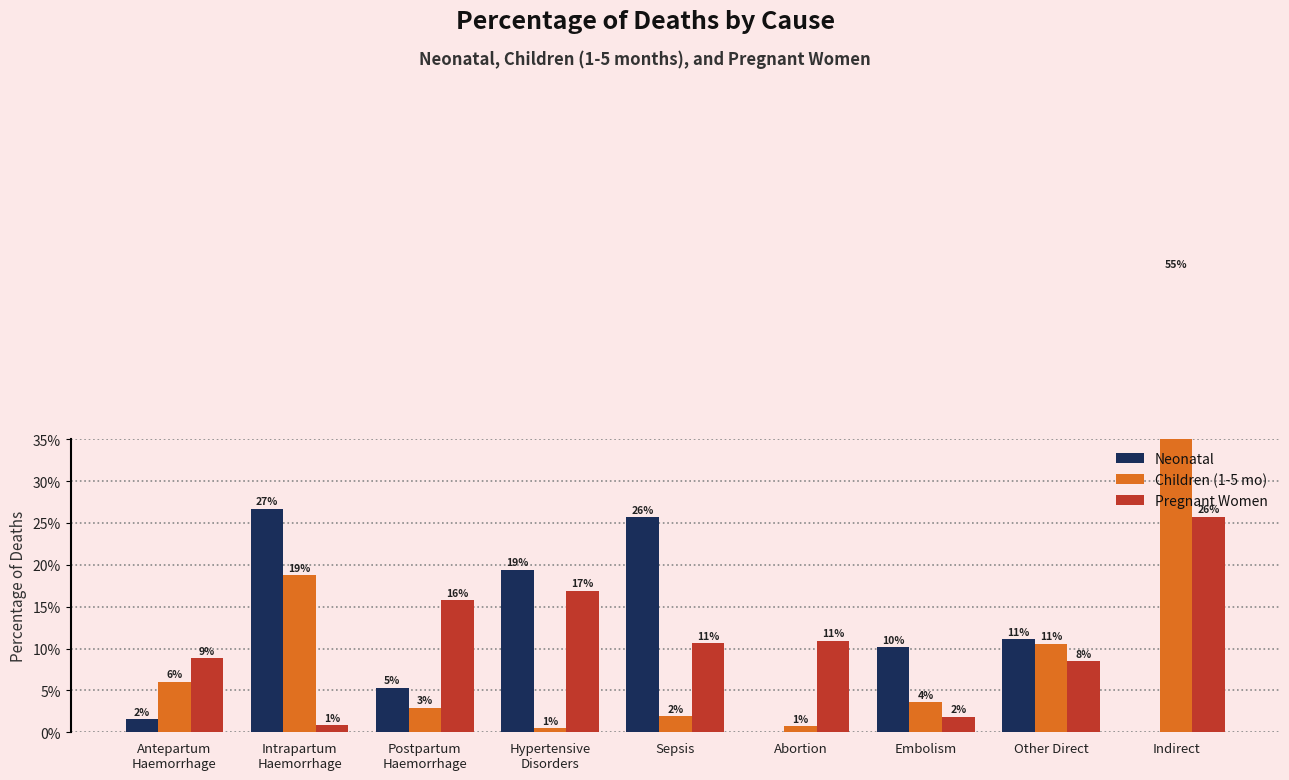

At Hypertensive
Disorders, list the series in order from largest to smallest.

Neonatal, Pregnant Women, Children (1-5 mo)